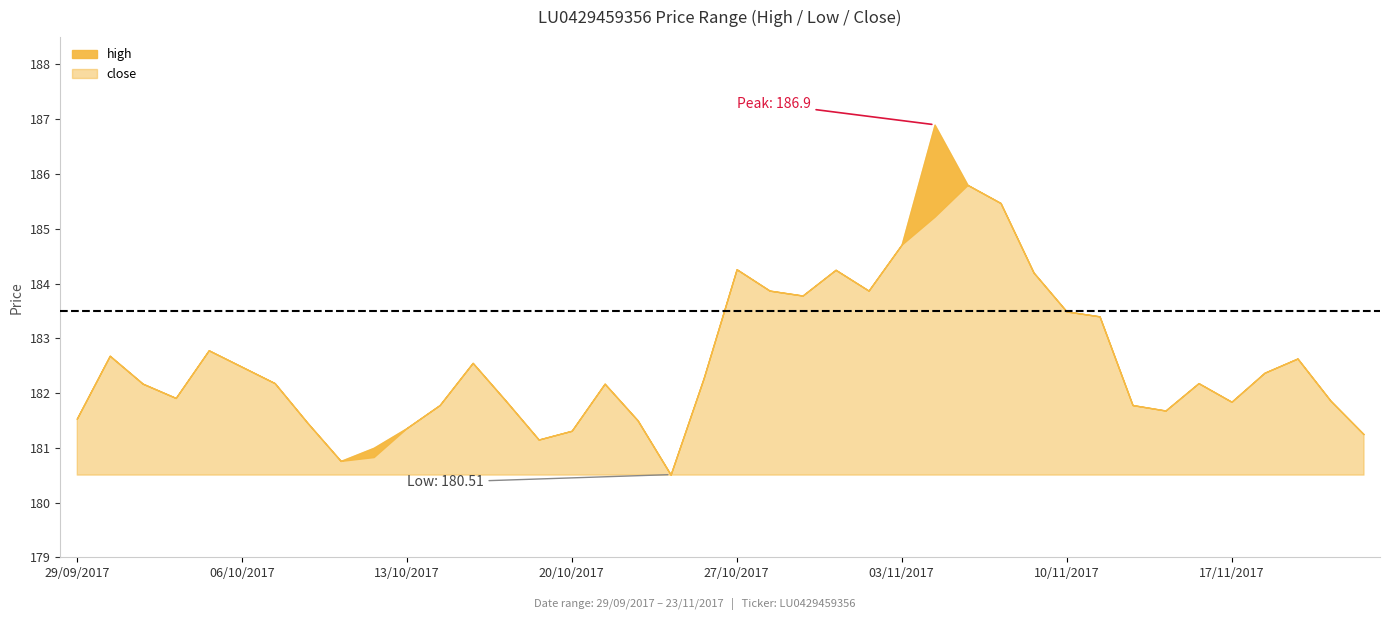

True or false: low and high intersect in this chart.

False